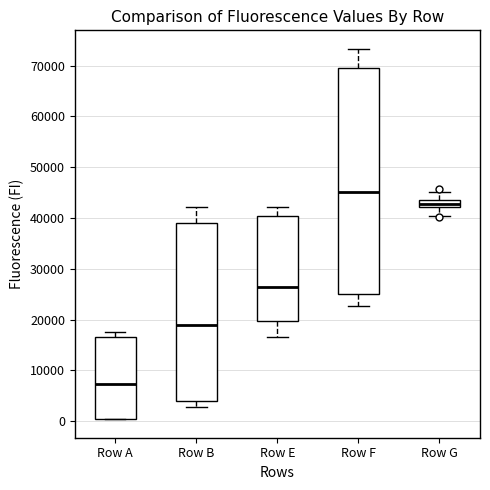

Which box has the lowest median line?

Row A